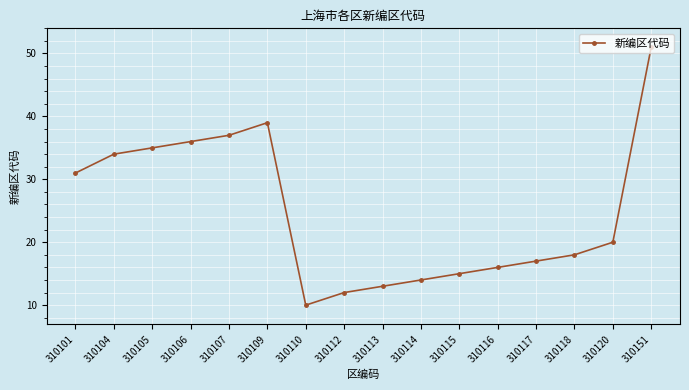

Reading right to left, extract all data points from this chart.

51	20	18	17	16	15	14	13	12	10	39	37	36	35	34	31